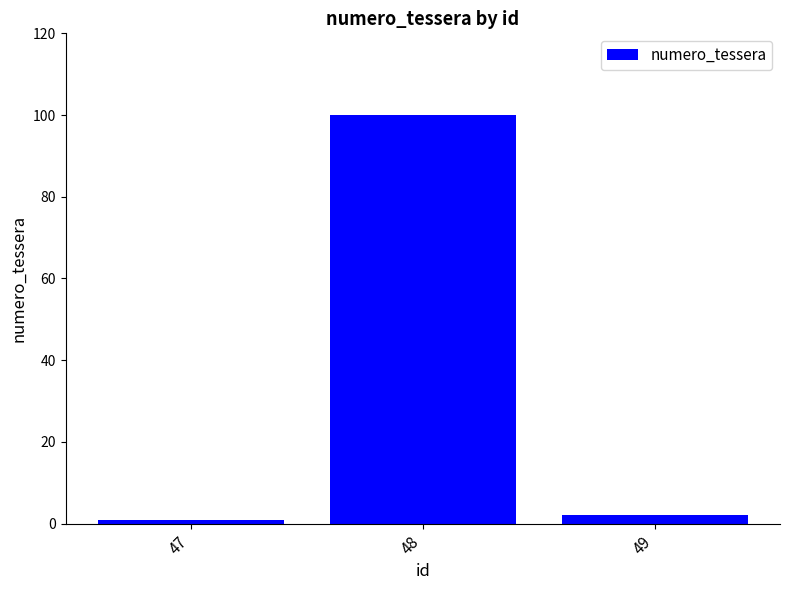

Reading left to right, what are all the values shown in this chart?

1	100	2